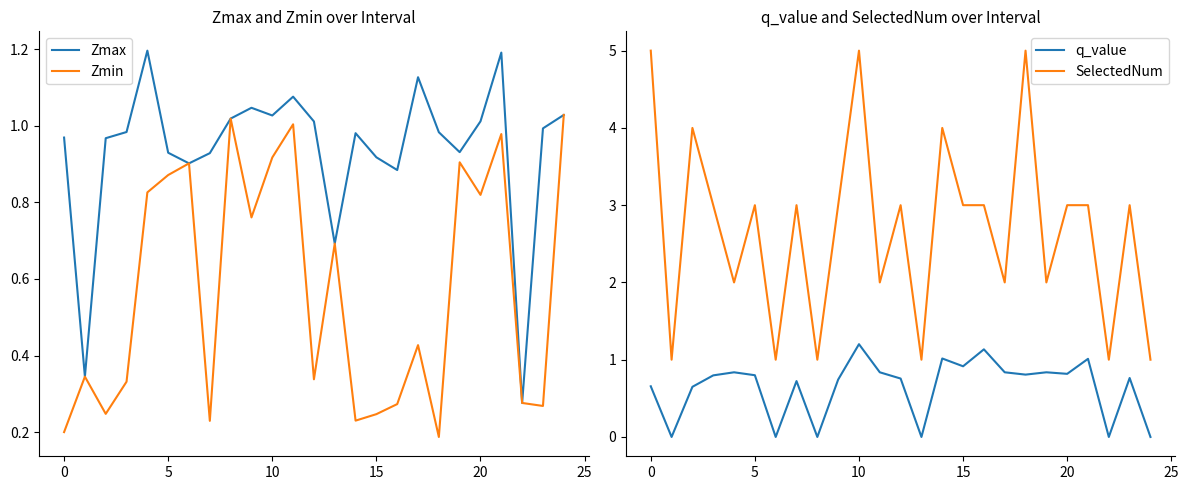

True or false: q_value and SelectedNum cross at least once.

False